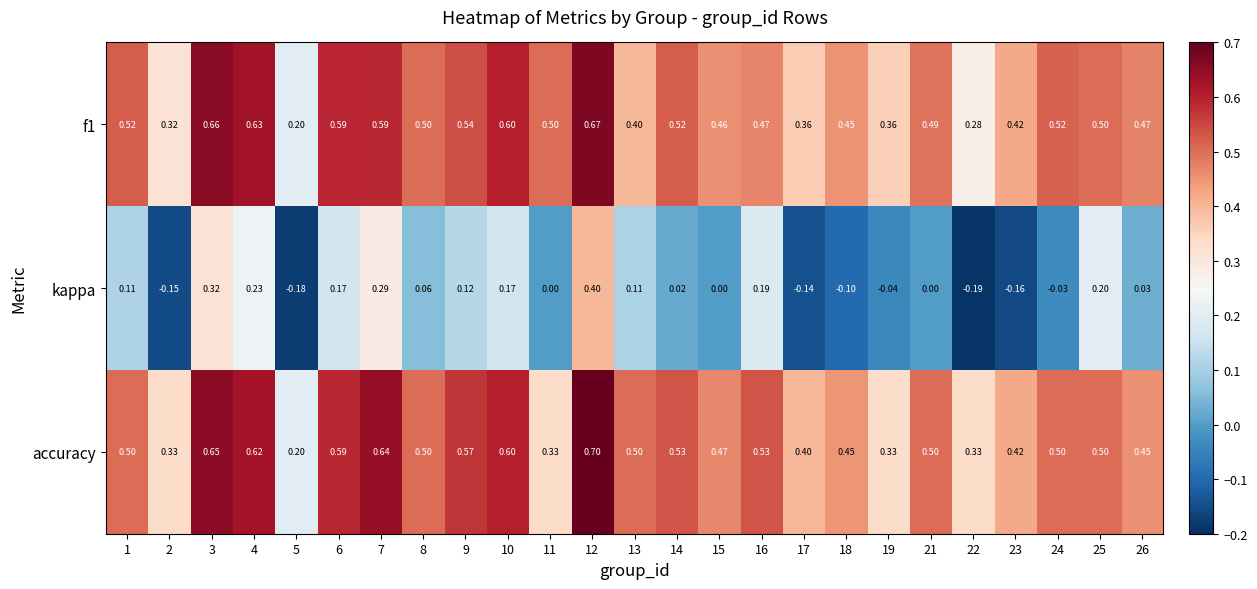

Which series has the widest spread of values?

kappa